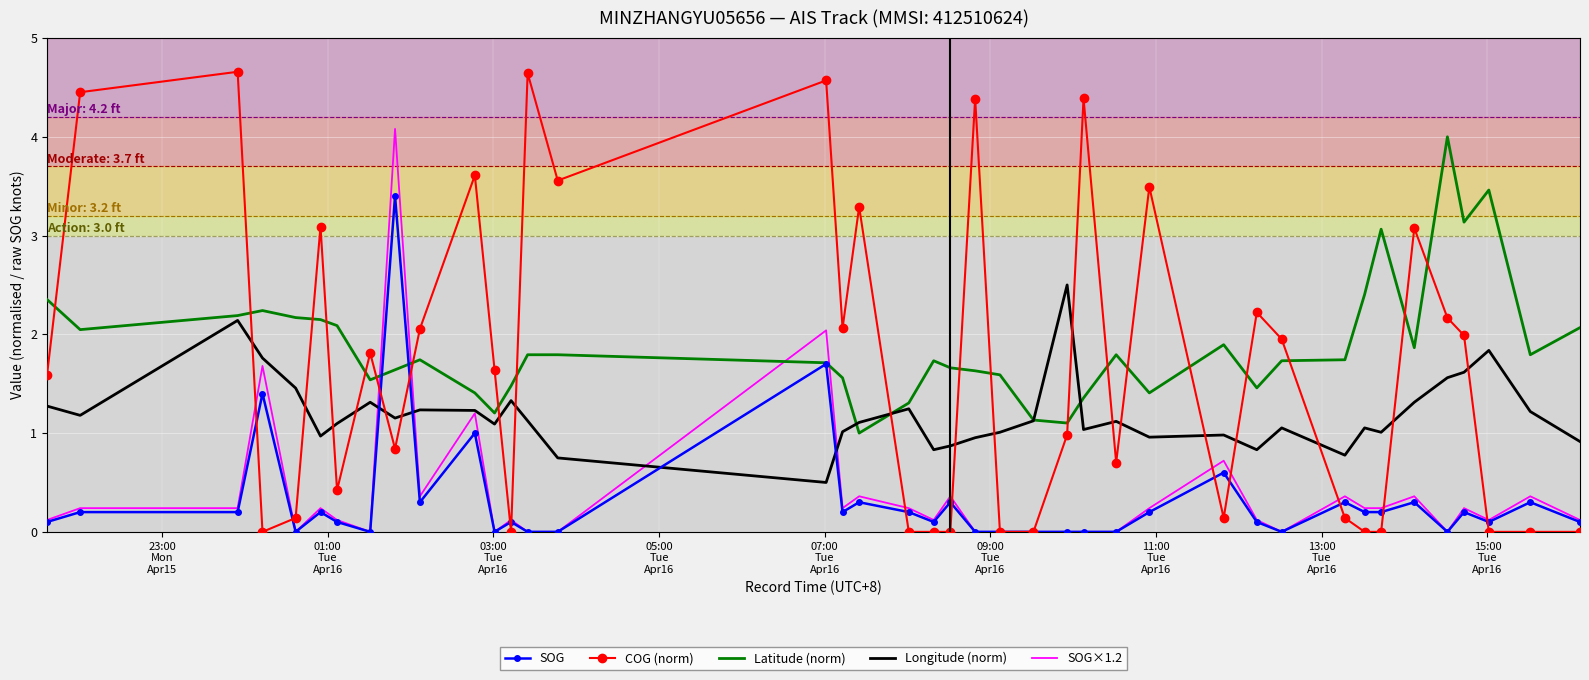

Which series has the widest spread of values?

COG (norm)